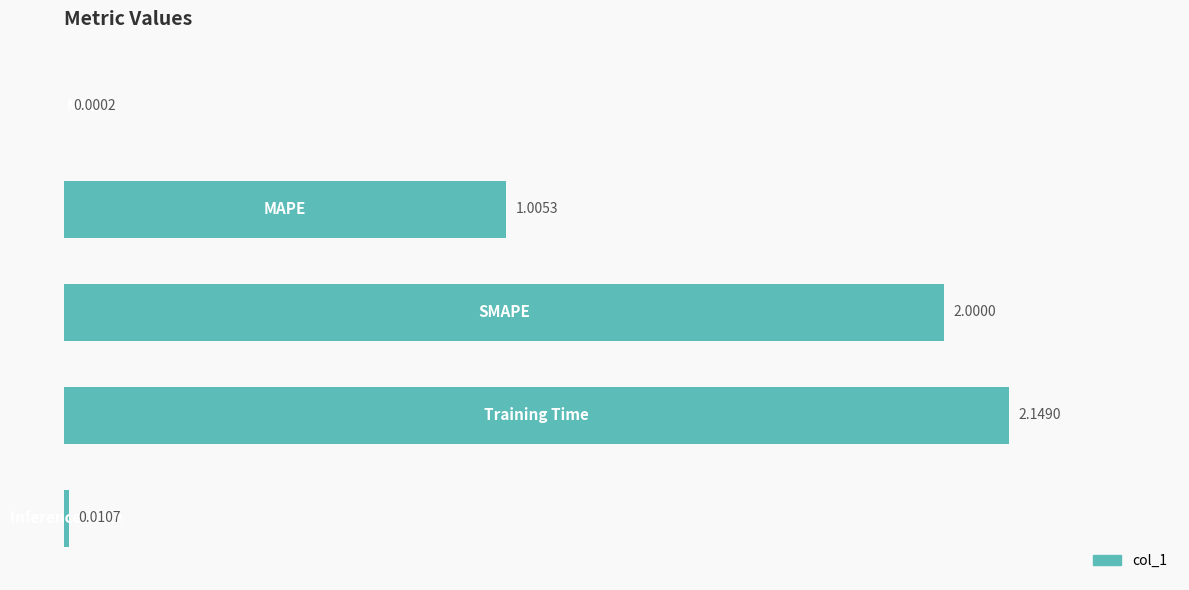

What is the sum of all values?

5.2